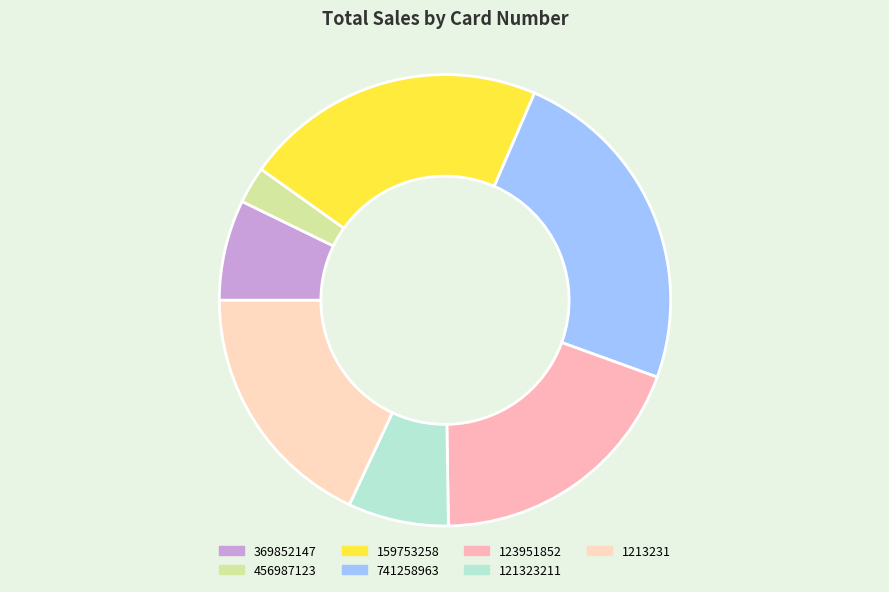

To the nearest percent, what percentage of the pie is 121323211?

7%